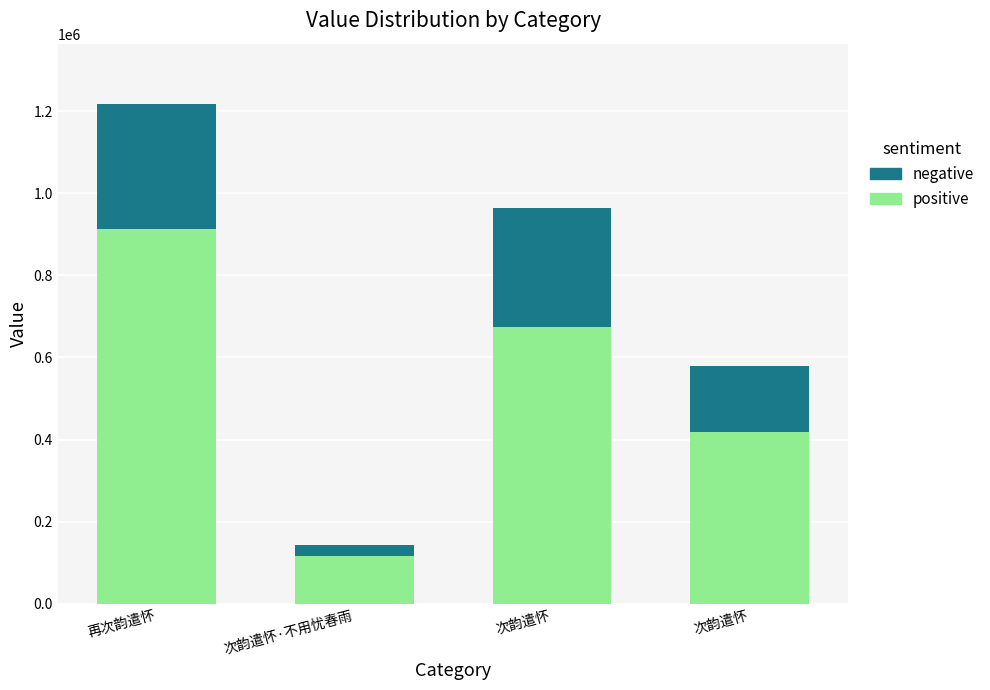

How many values in the positive series exceed 674514?

2